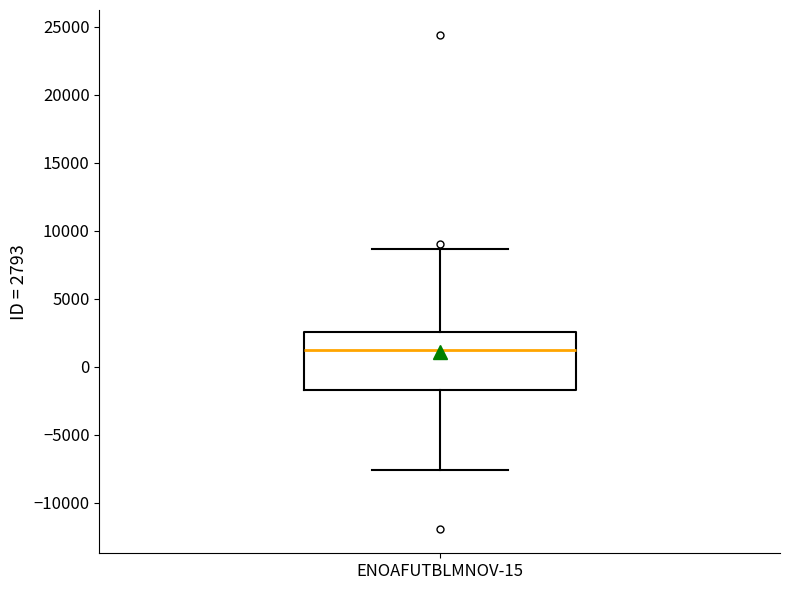

Read this box plot against the y-axis: the position of the median line, the range covered by the box, and the ends of both whiskers. The values are not printed on the chart, so give them approximately, as read against the axis.

median 1500, box -1500 to 2500, whiskers -7500 to 8500